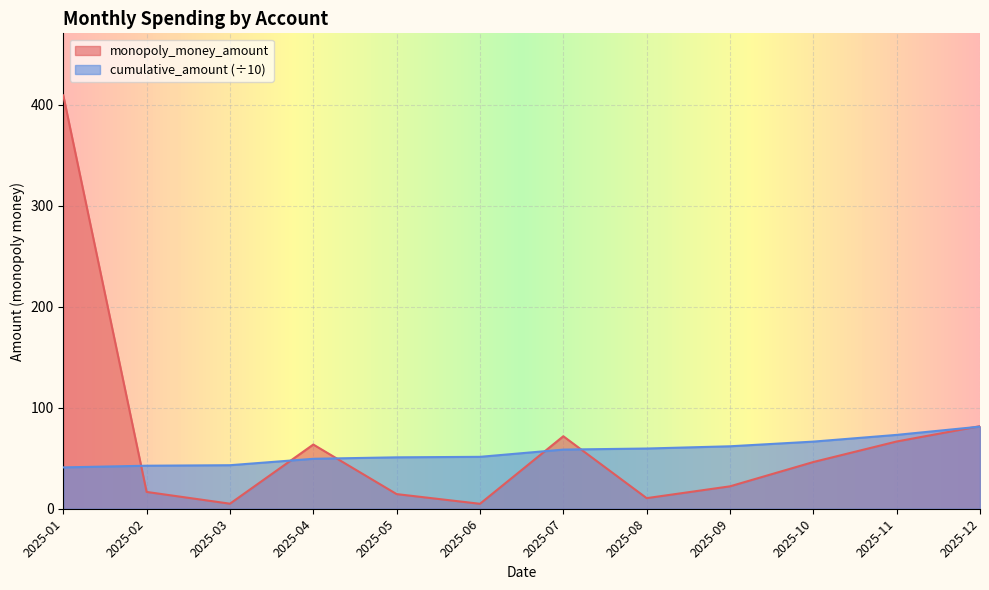

Is it true that the value at 2025-01-14 is 4.1?

False